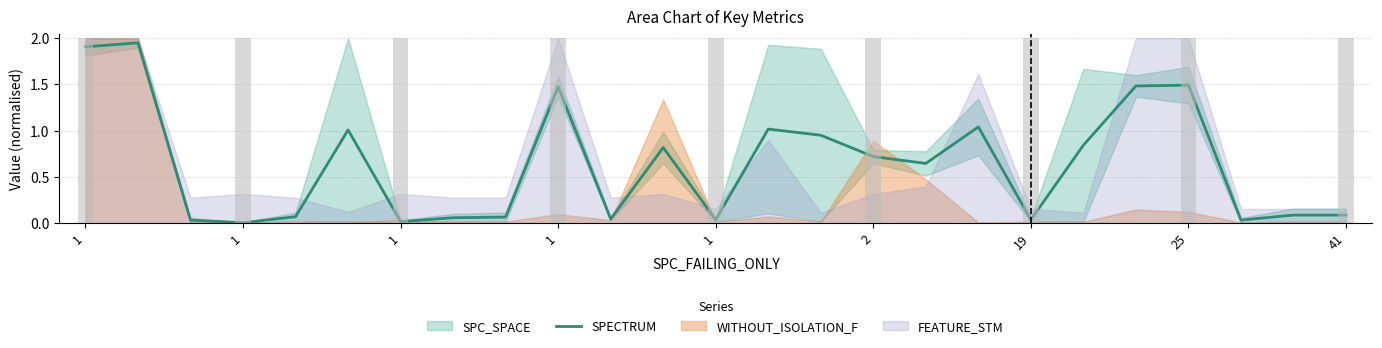

True or false: the data shows 0.7 at 2.

True